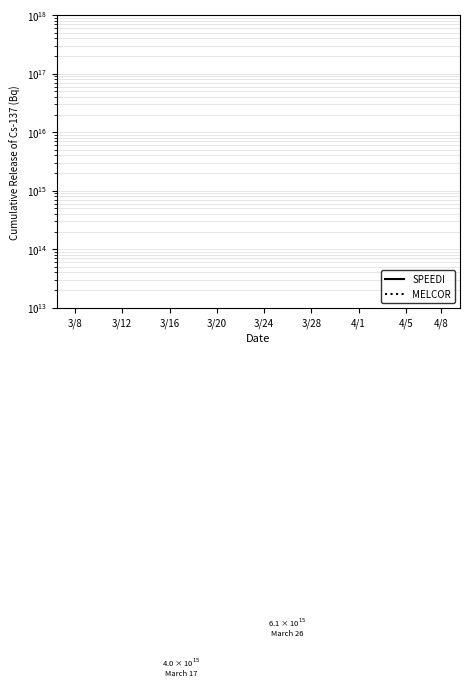

True or false: SPEEDI and MELCOR cross at least once.

True